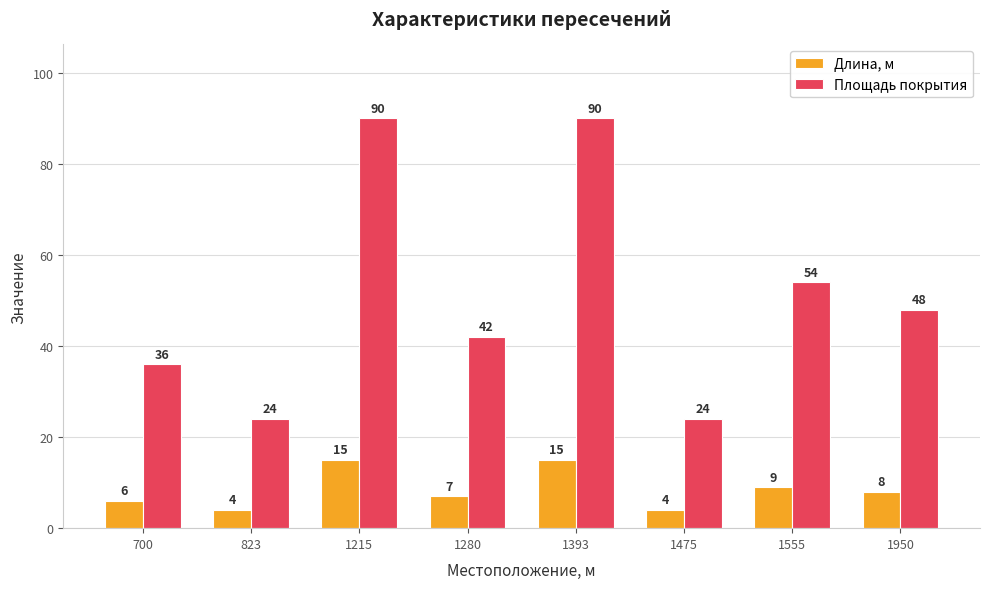

What are all the series names shown in the legend?

Длина, м, Площадь покрытия